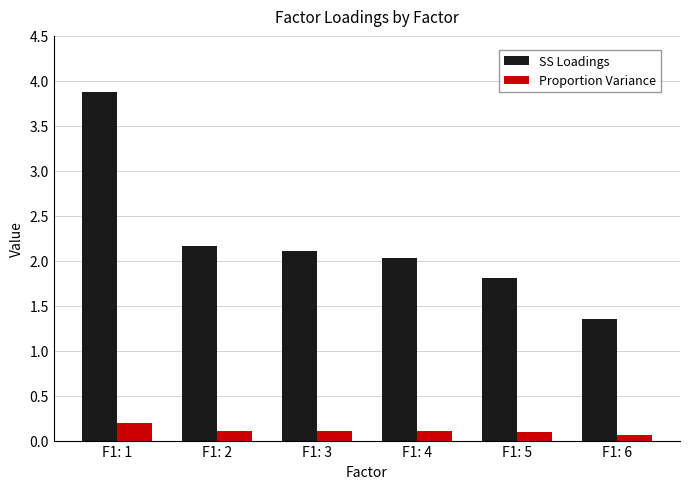

At F1: 6, list the series in order from smallest to largest.

Proportion Variance, SS Loadings